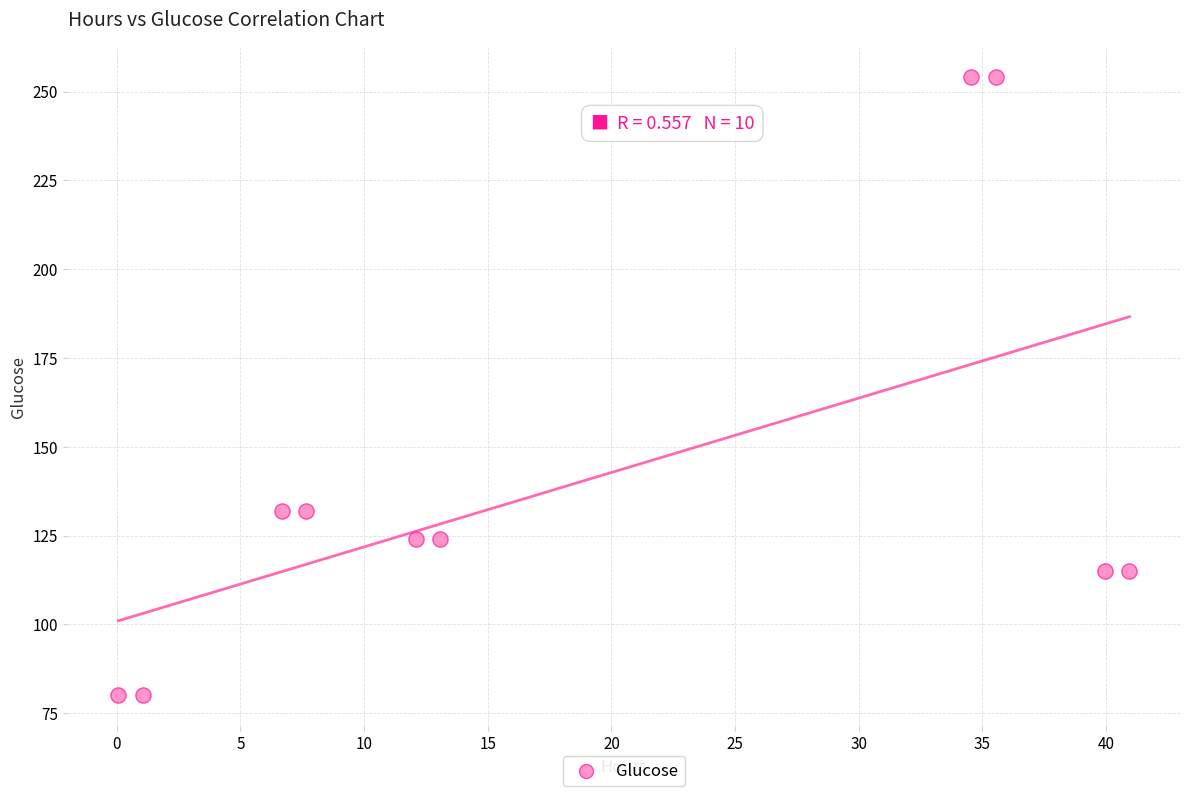

What is the average Y value?

141